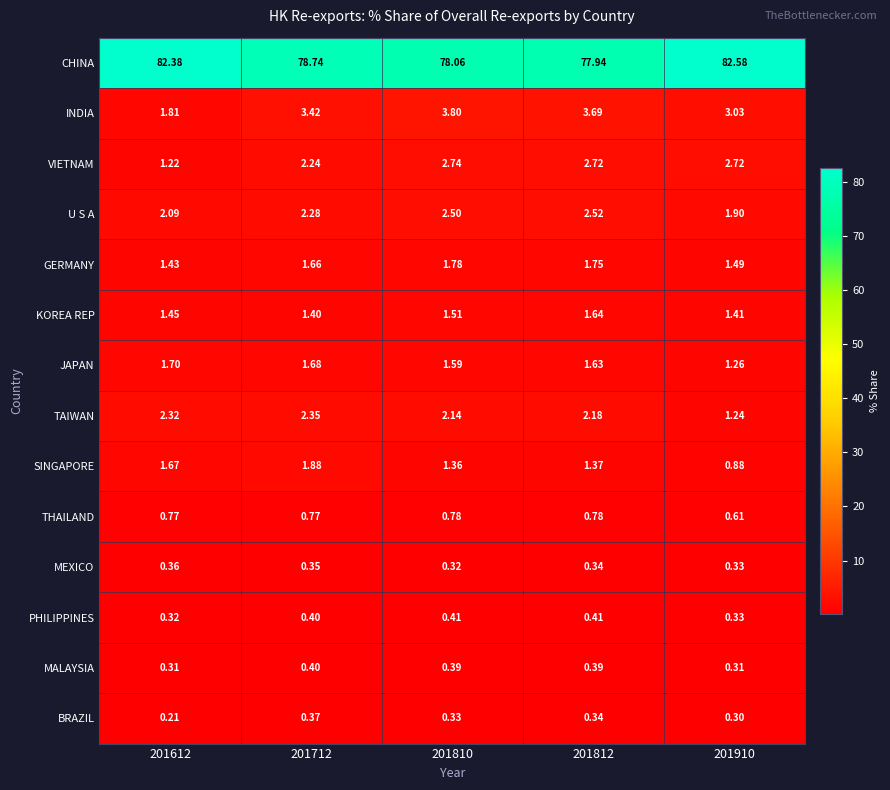

What is the total value across all series at 201612?

98.0